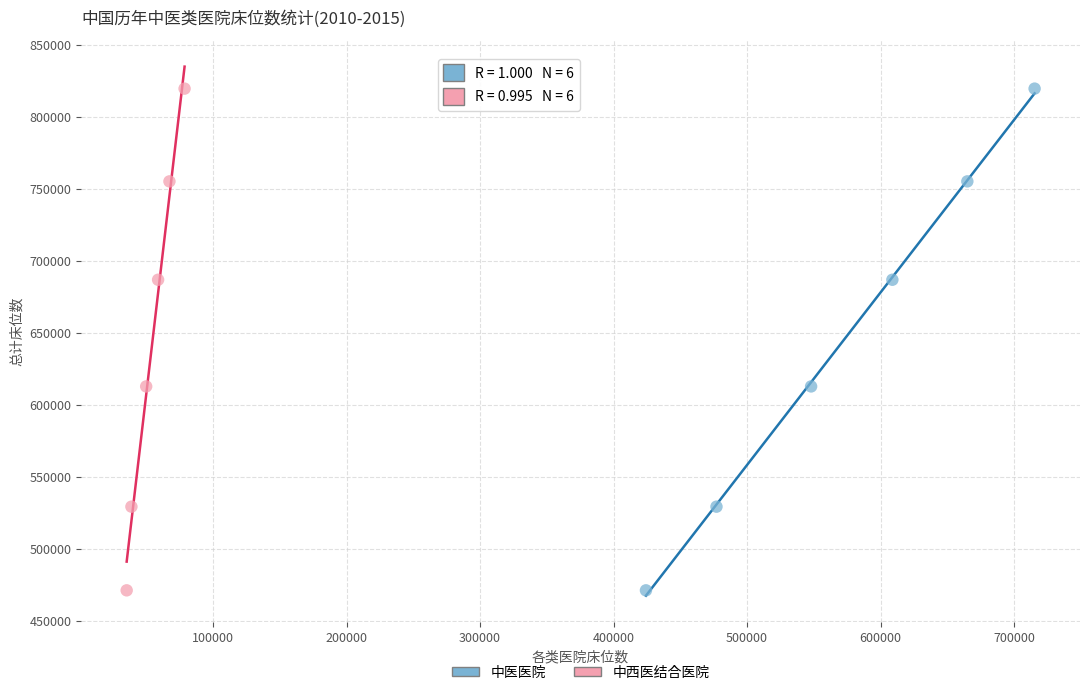

What are all the series names shown in the legend?

中医医院, 中西医结合医院